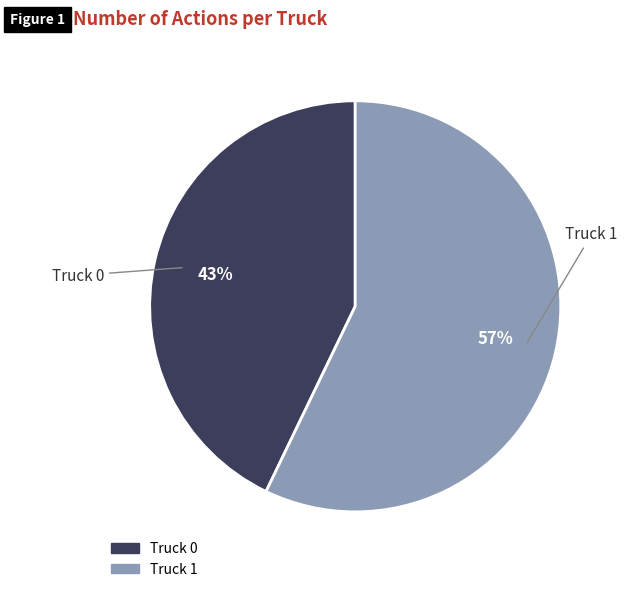

Which slice is the largest?

Truck 1